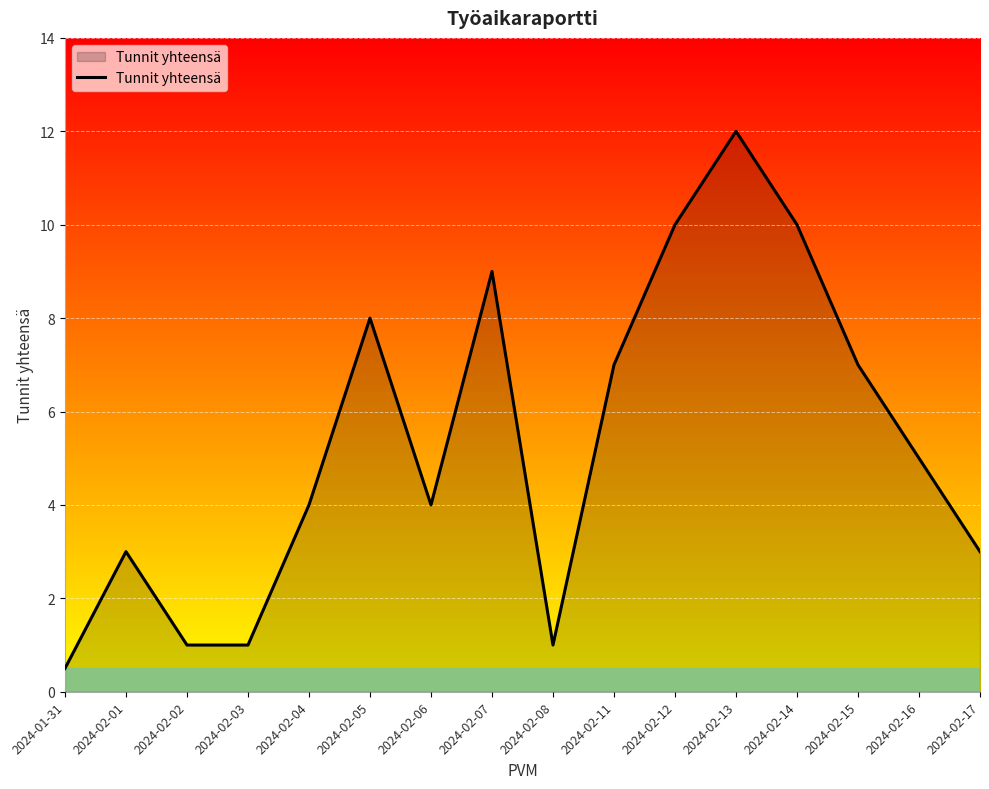

Where is the first local maximum?

2024-02-01